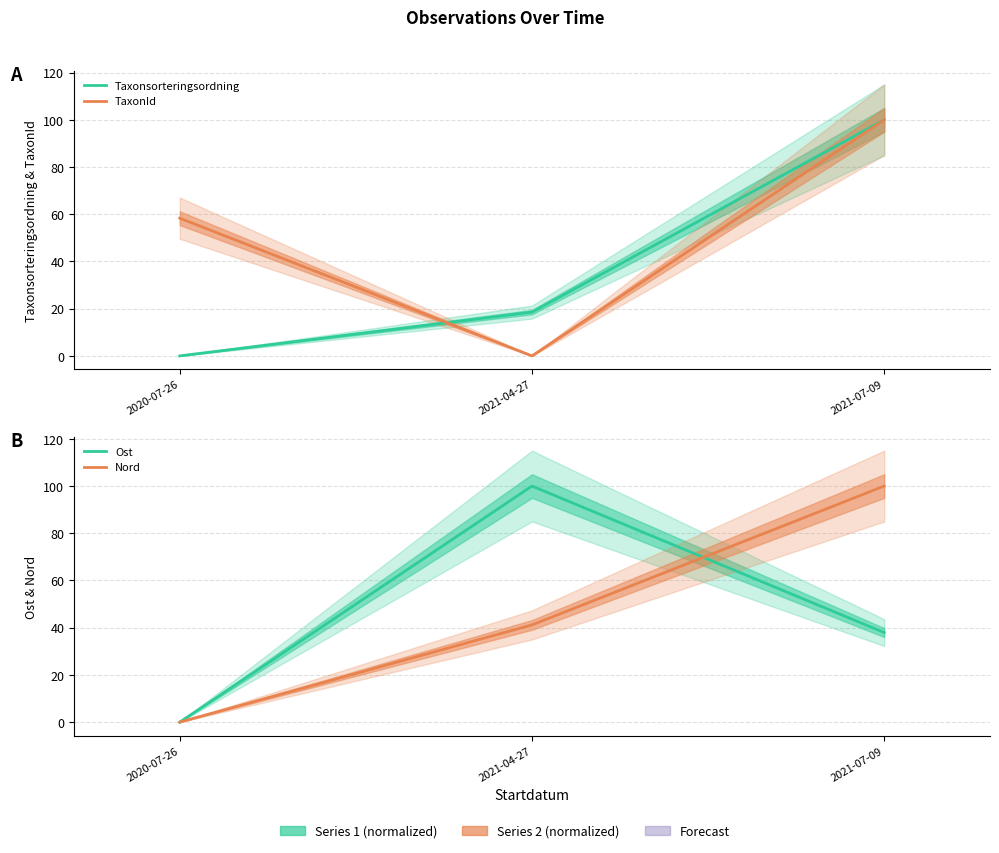

The Nord series shows 100.0 at 2021-07-09. True or false?

True